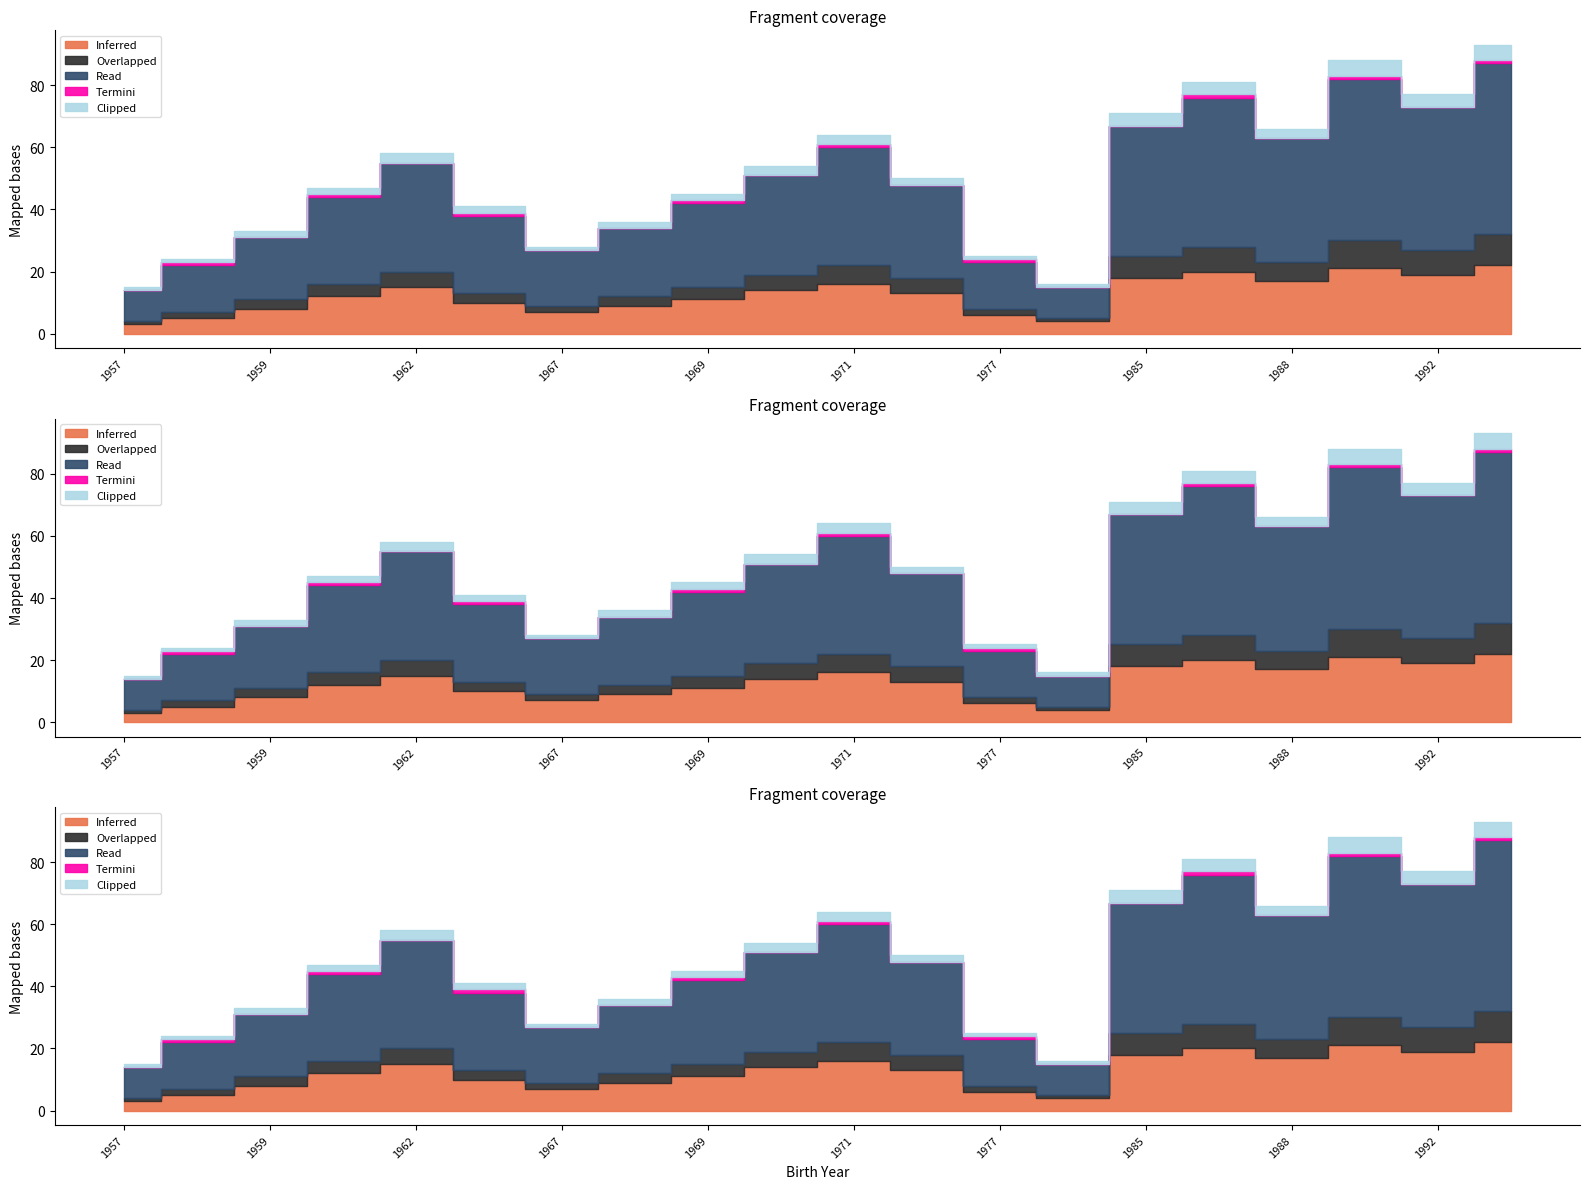

What value does the Read series have at 1987, to the nearest 10?

50